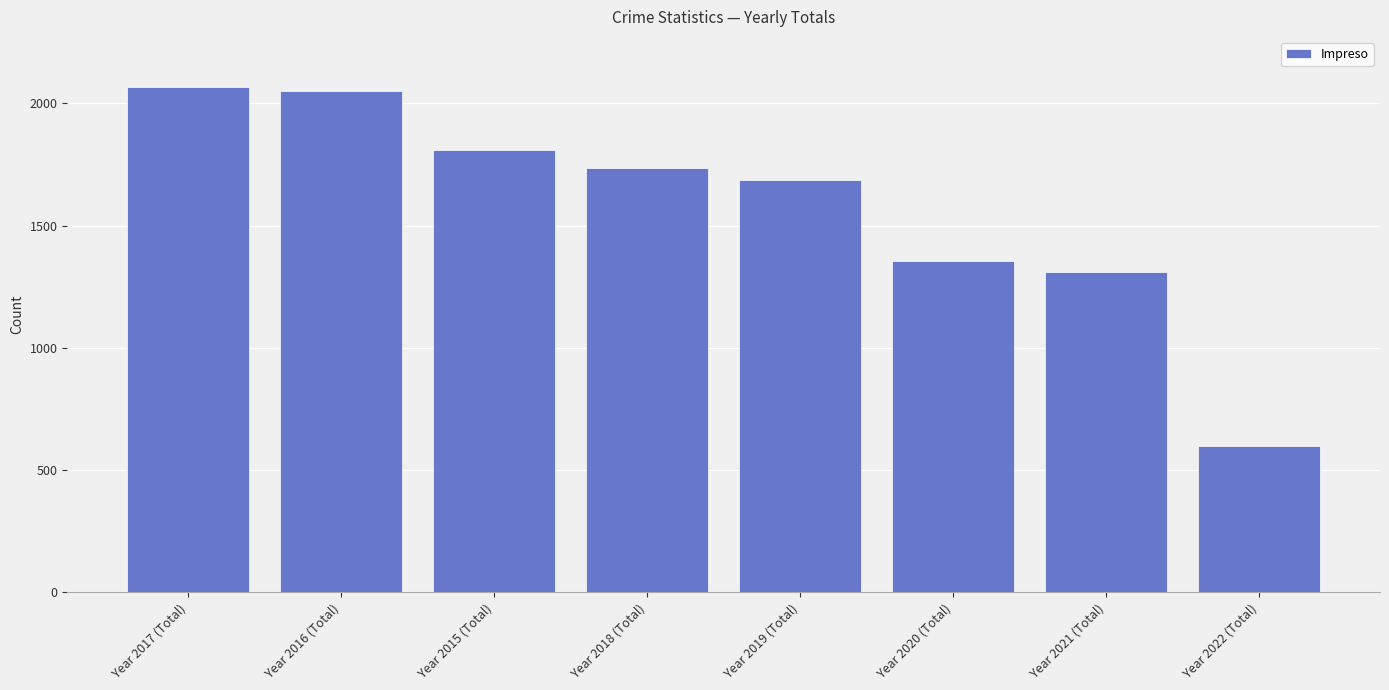

What position from the left is Year 2021 (Total)?

7